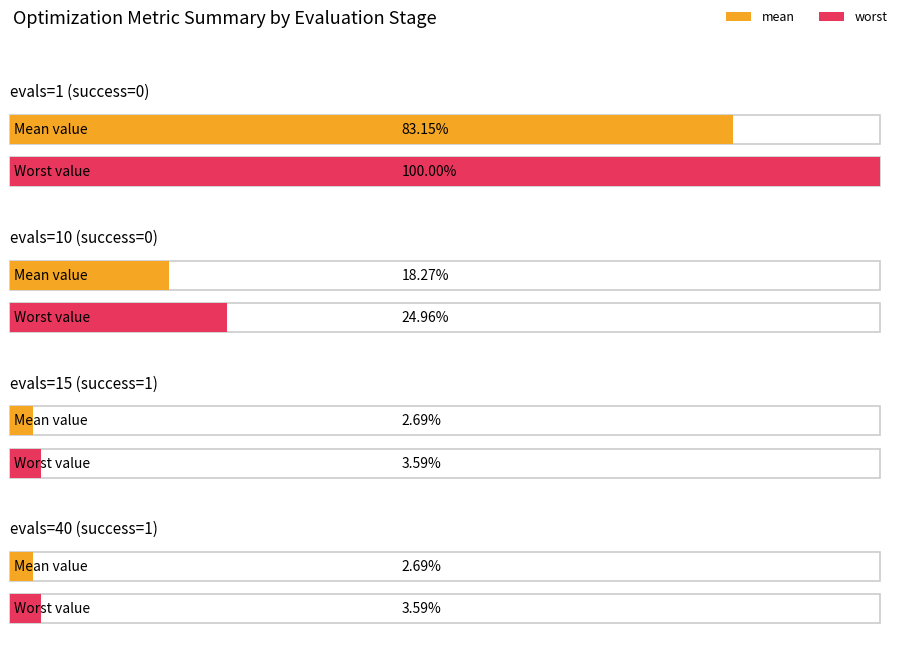

Between evals=40 and evals=10, which is larger?

evals=10